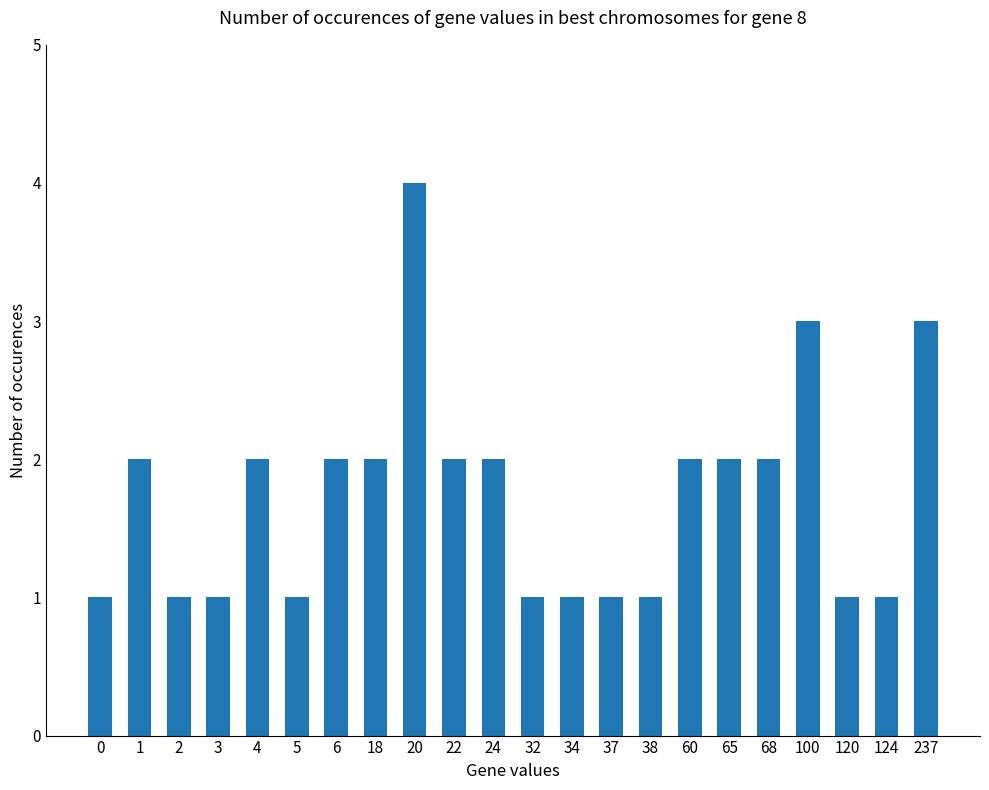

What is the change in value from 37 to 237?

+2